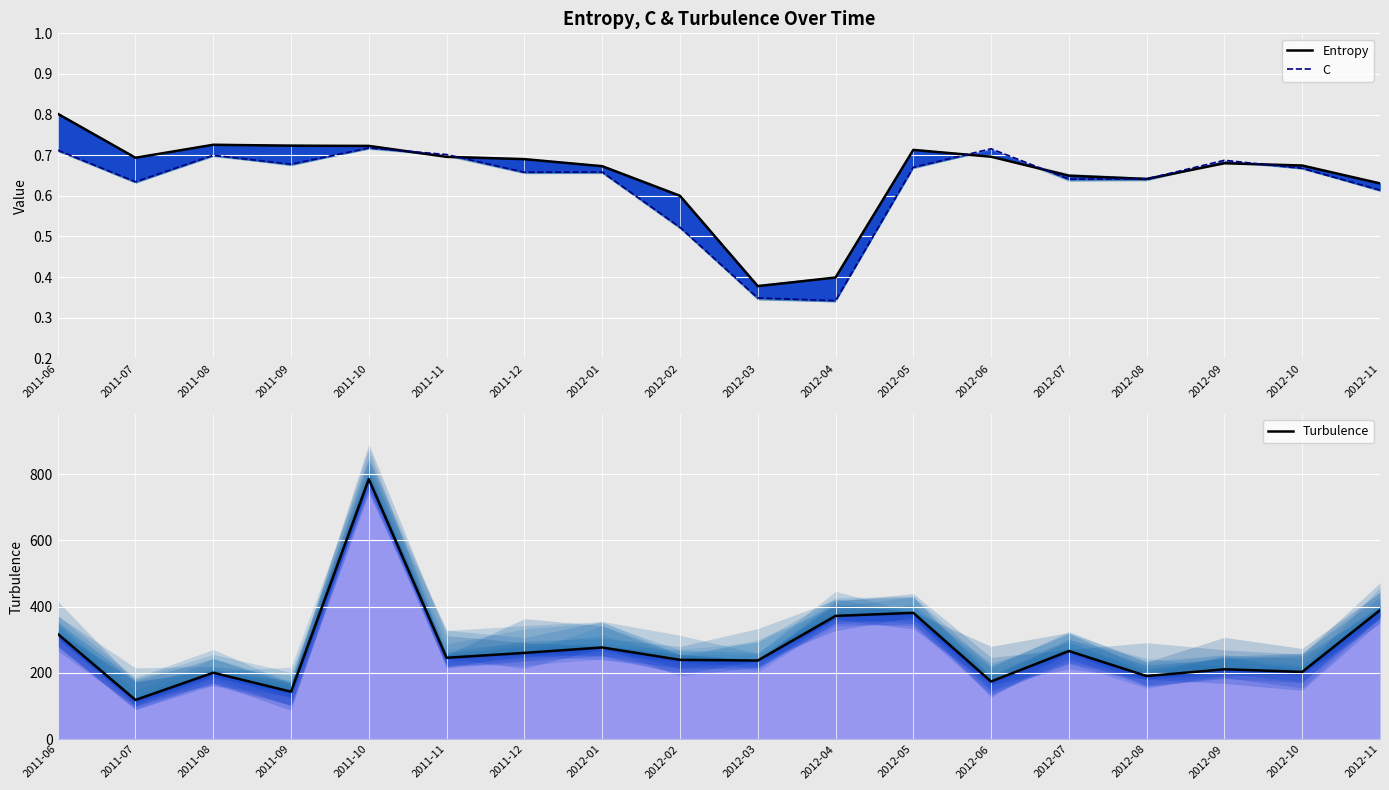

Reading left to right, what are all the values shown in this chart?

Entropy: 2011-06=0.8	2011-07=0.7	2011-08=0.7	2011-09=0.7	2011-10=0.7	2011-11=0.7	2011-12=0.7	2012-01=0.7	2012-02=0.6	2012-03=0.4	2012-04=0.4	2012-05=0.7	2012-06=0.7	2012-07=0.6	2012-08=0.6	2012-09=0.7	2012-10=0.7	2012-11=0.6
C: 2011-06=0.7	2011-07=0.6	2011-08=0.7	2011-09=0.7	2011-10=0.7	2011-11=0.7	2011-12=0.7	2012-01=0.7	2012-02=0.5	2012-03=0.3	2012-04=0.3	2012-05=0.7	2012-06=0.7	2012-07=0.6	2012-08=0.6	2012-09=0.7	2012-10=0.7	2012-11=0.6
Turbulence: 2011-06=317.7	2011-07=118.2	2011-08=200.4	2011-09=143.1	2011-10=785.0	2011-11=245.6	2011-12=260.3	2012-01=276.6	2012-02=239.3	2012-03=237.3	2012-04=372.0	2012-05=381.2	2012-06=173.9	2012-07=265.9	2012-08=190.3	2012-09=210.8	2012-10=202.9	2012-11=389.3